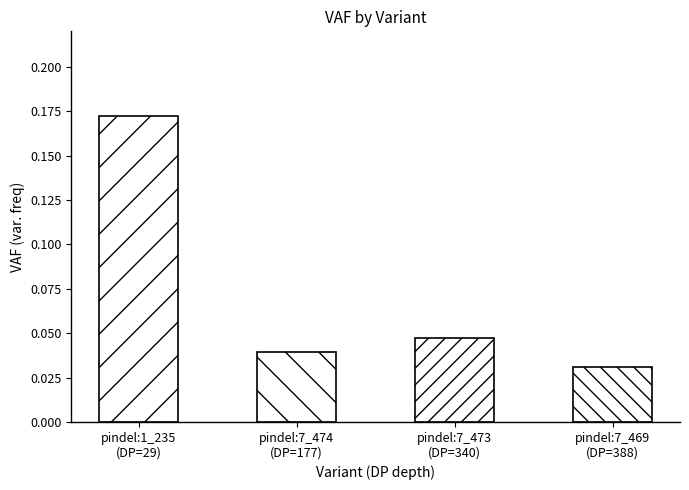

At which label is the value closest to 0?

pindel:7_469
(NCOR2)